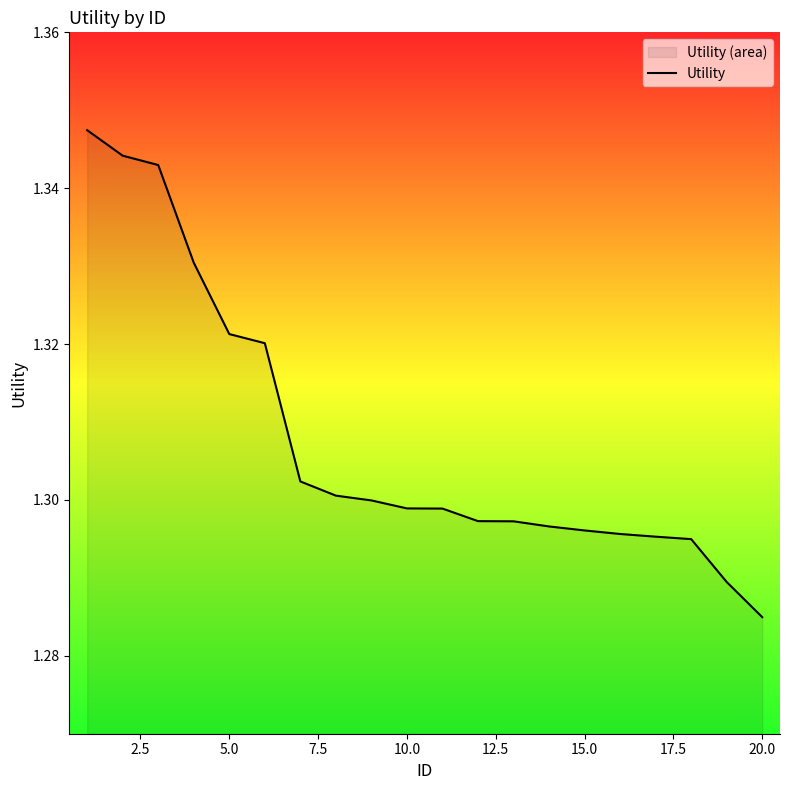

Where is the data nearest to the value 1?

20.0